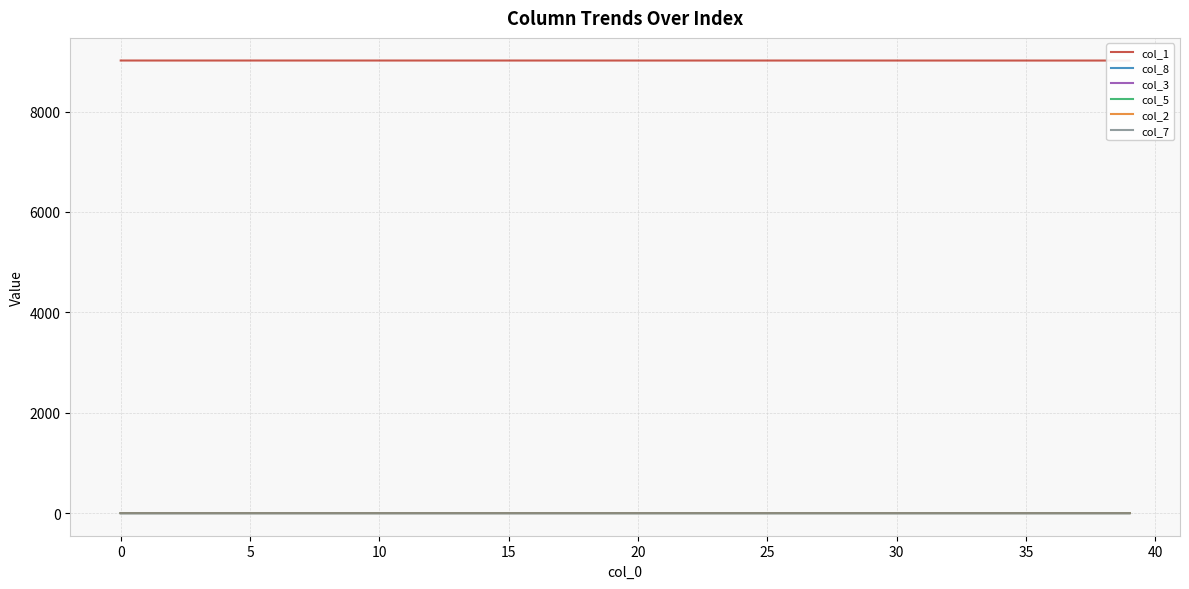

True or false: col_5 and col_2 cross at least once.

False